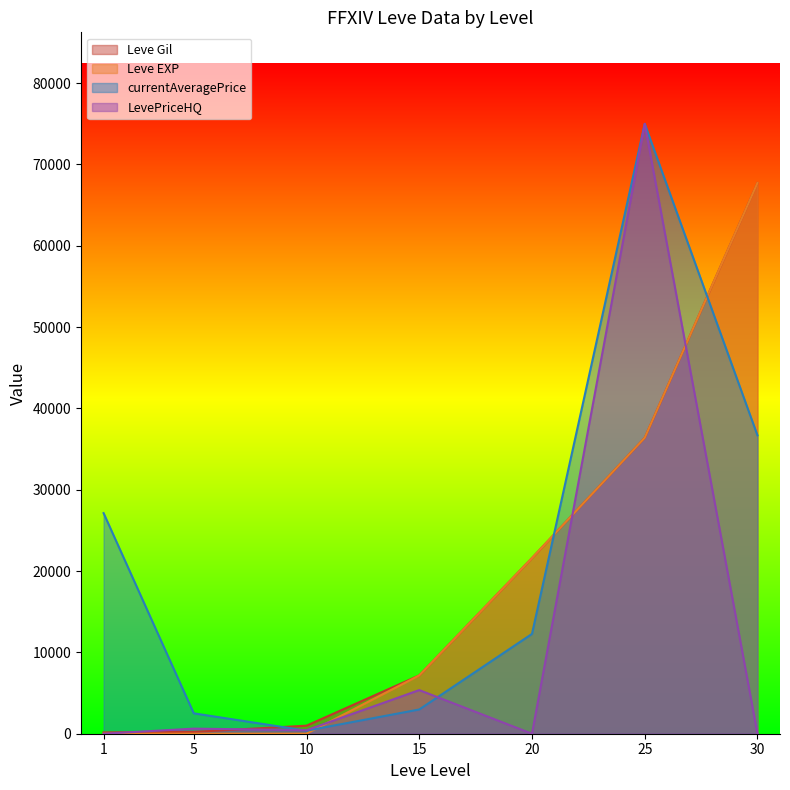

What is the average value of the currentAveragePrice series?

22422.2